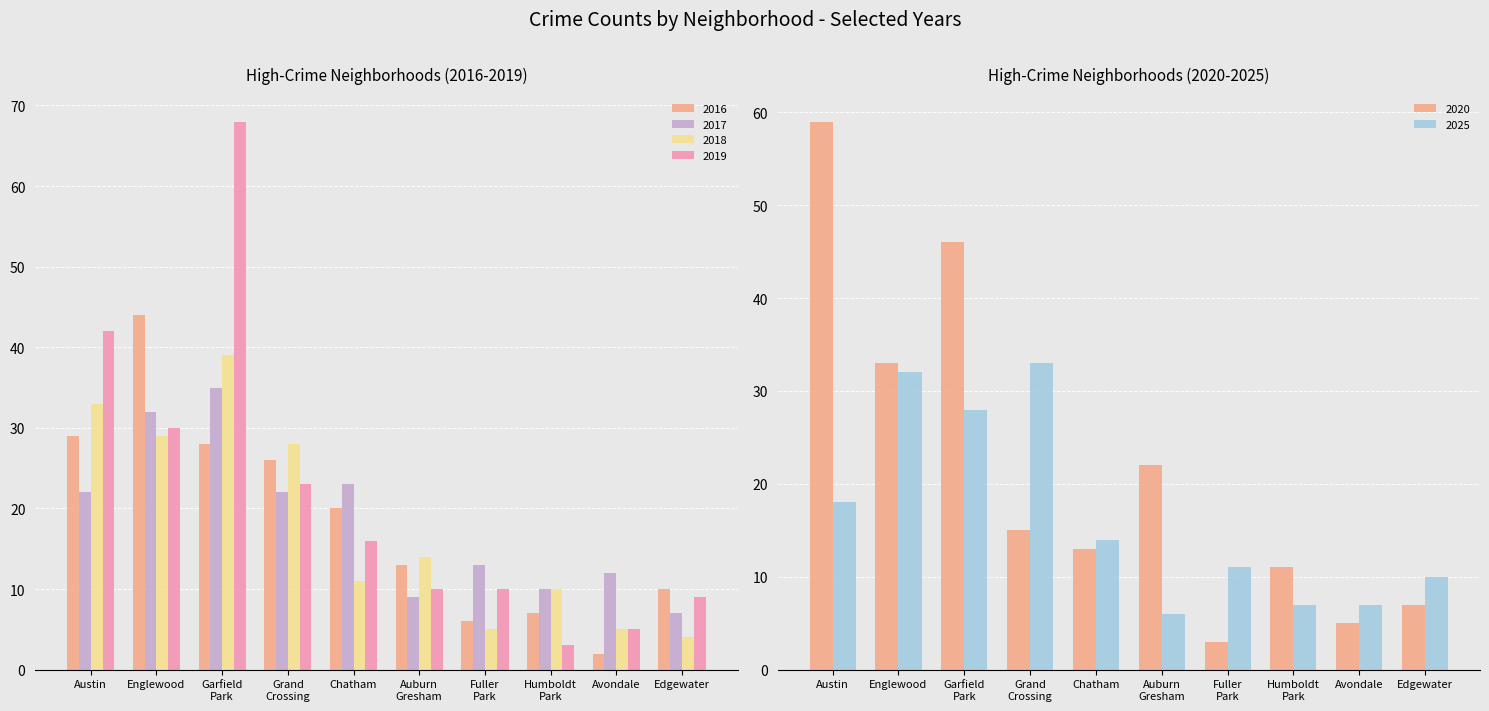

At Englewood, list the series in order from largest to smallest.

2016, 2020, 2017, 2025, 2019, 2018